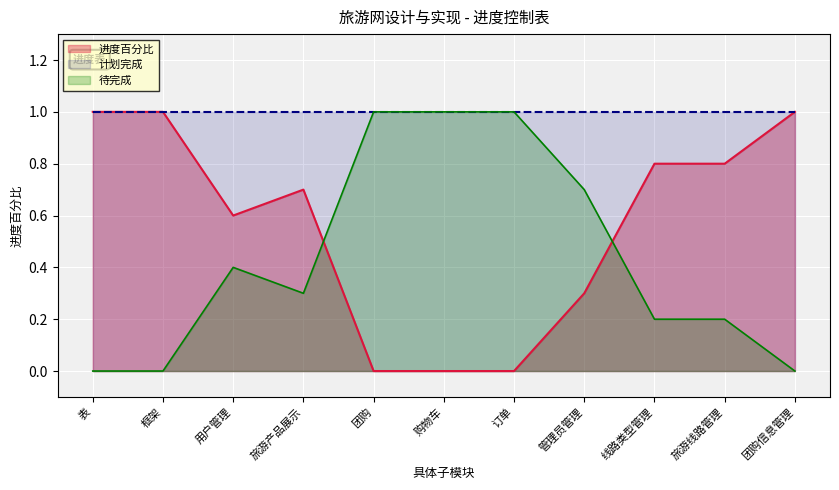

How many points are lower than both their immediate neighbors (excluding endpoints)?

1